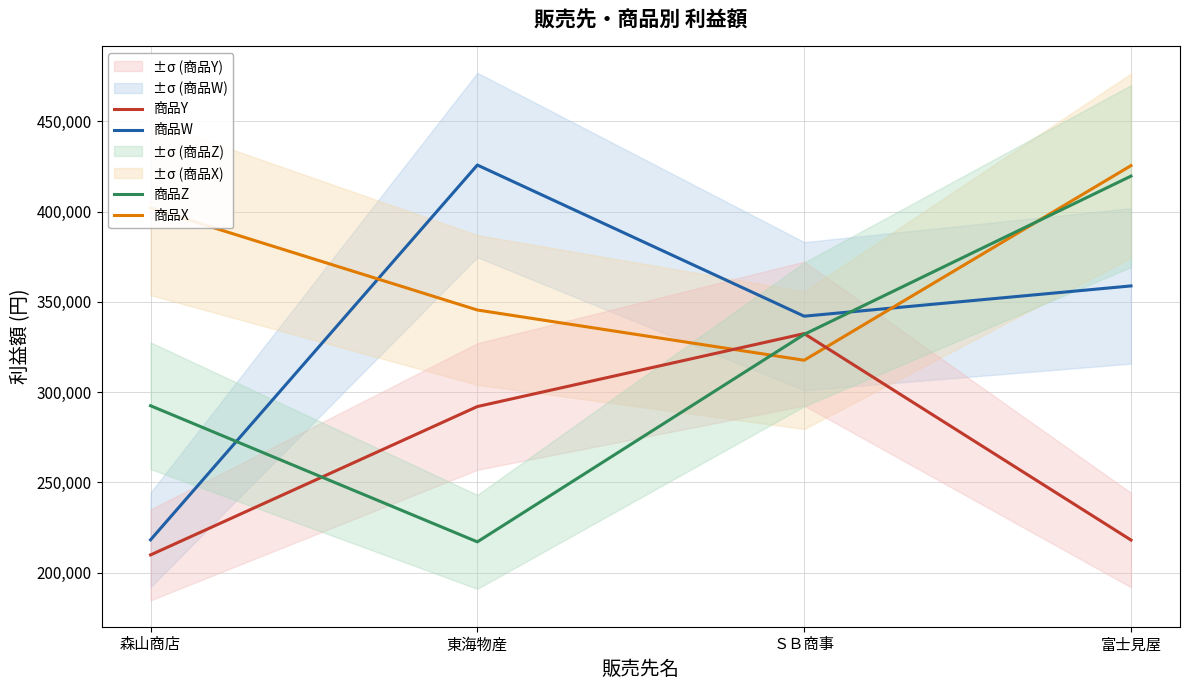

What is the difference between the maximum and minimum values in the 商品X series?

107825